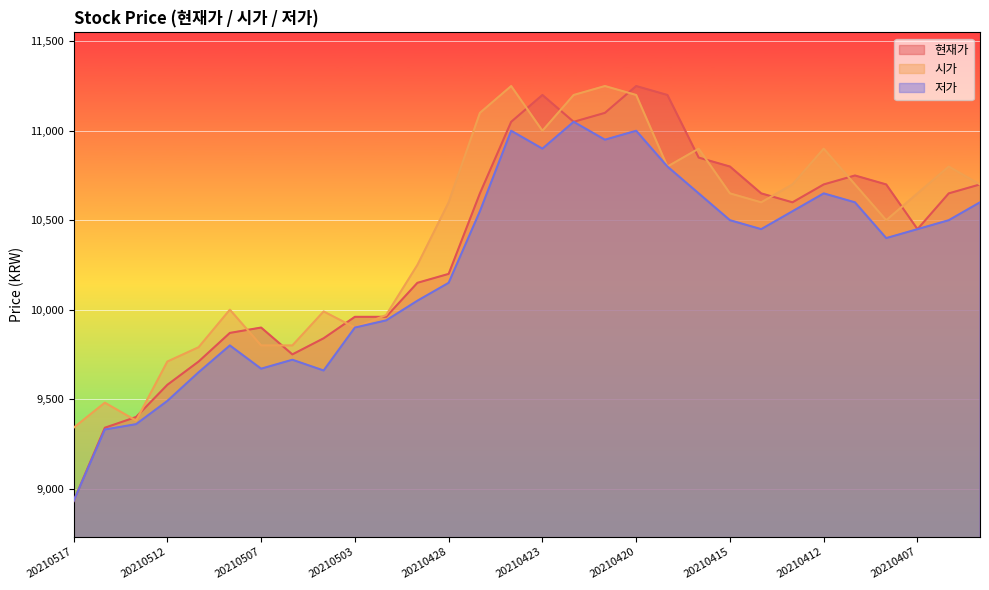

How many data points in 저가 are less than 10450?

14